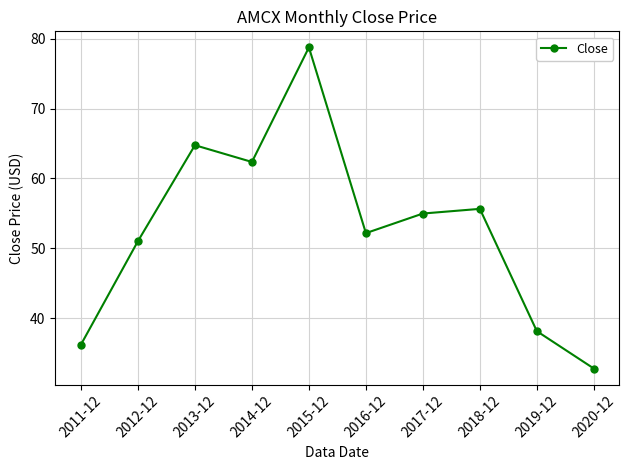

How many lines are shown in the chart?

1